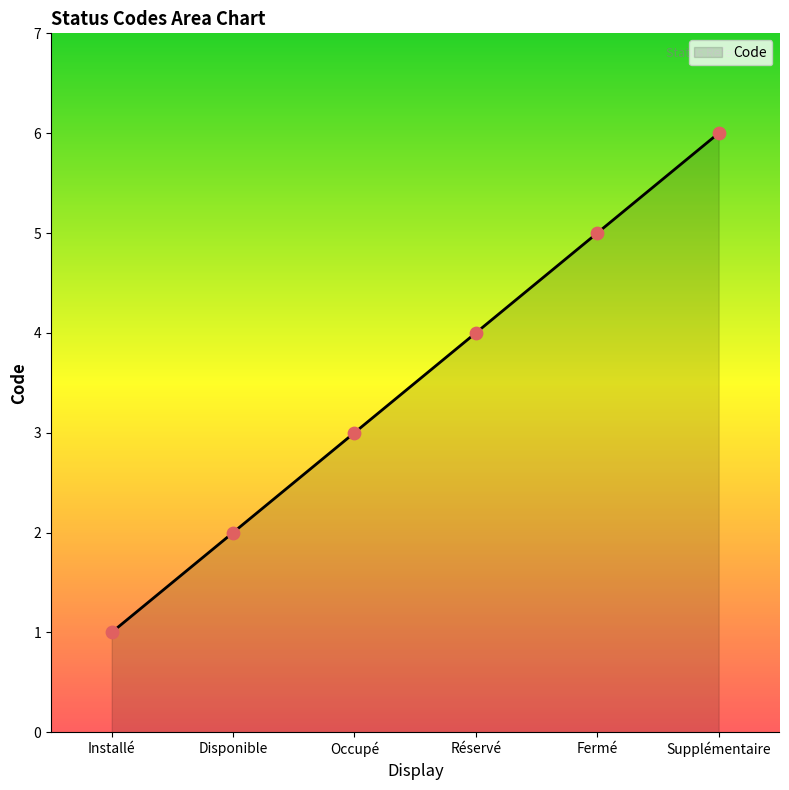

What is the ratio of the value at Réservé to the value at Supplémentaire?

0.7